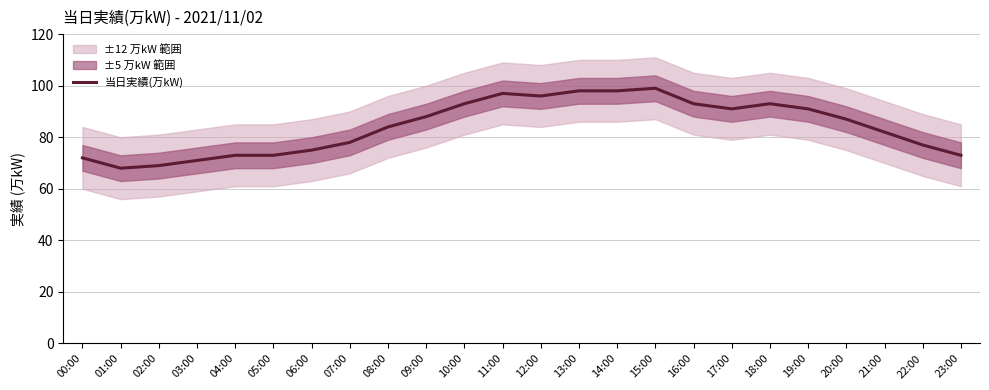

True or false: the data shows 73 at 04:00.

True